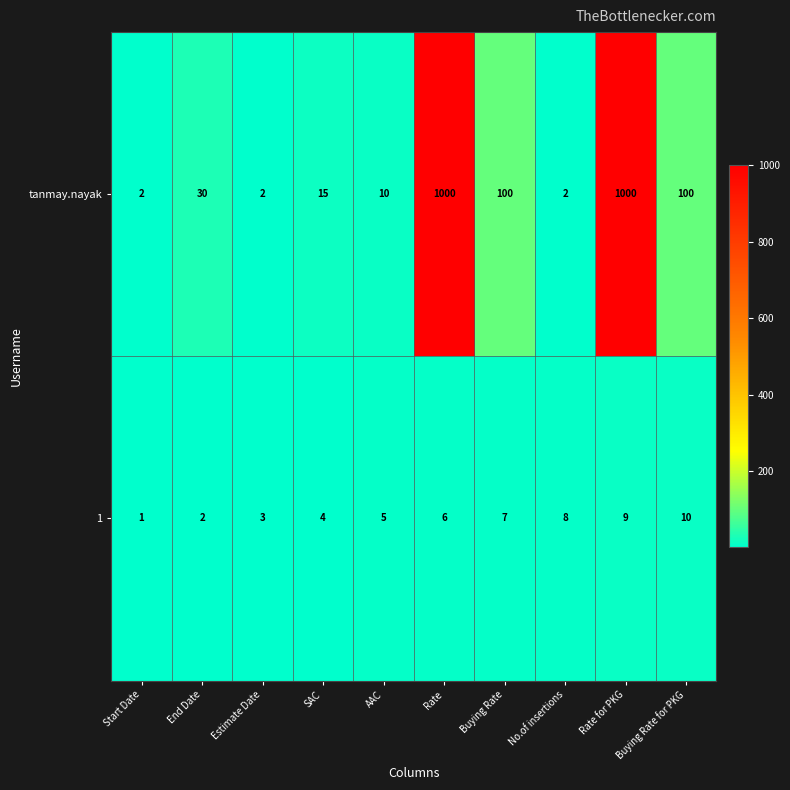

At AAC, list the series in order from largest to smallest.

tanmay.nayak, 1